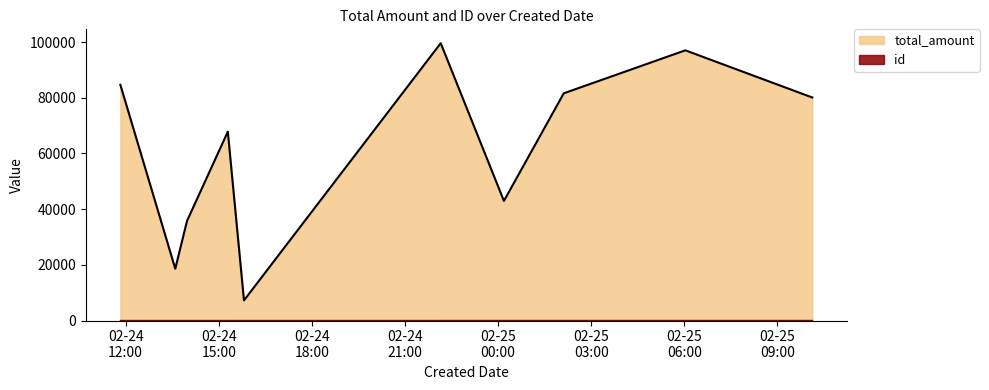

The value of total_amount at 2020-02-24T11:49:58 is 40351. True or false?

False